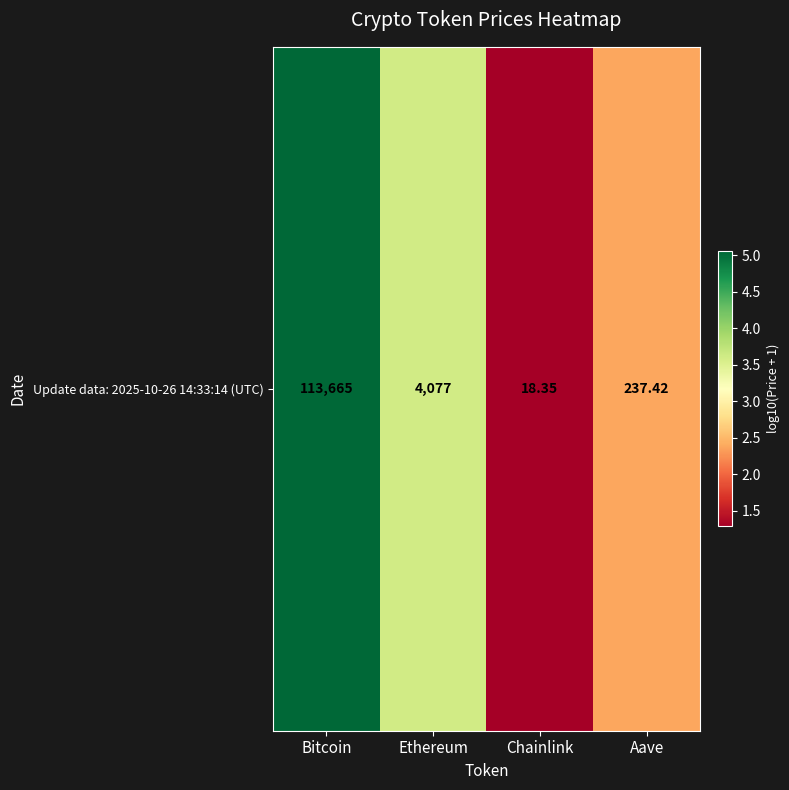

The chart shows a value of 1.3 at Chainlink. True or false?

True